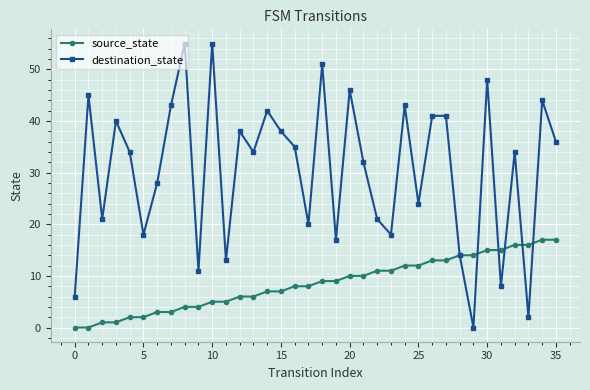

At how many categories does at least one series exceed 49?

3